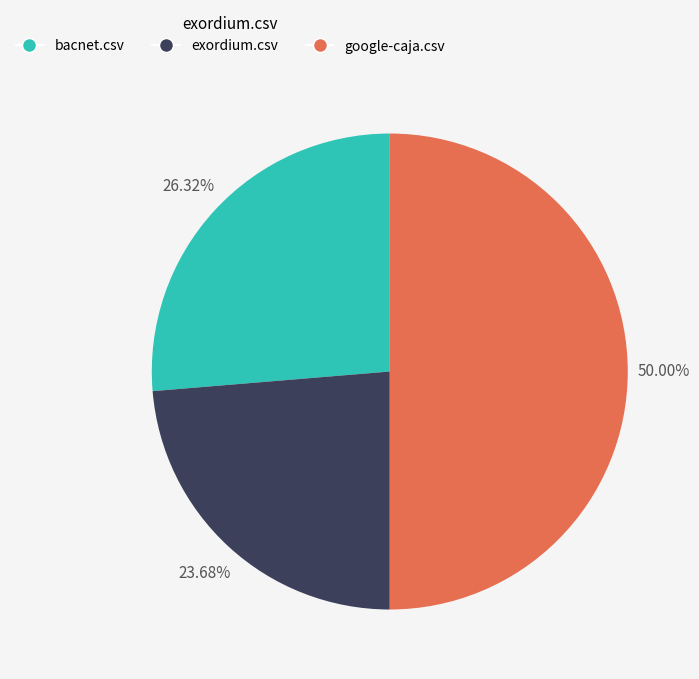

To the nearest percent, what percentage of the pie is bacnet.csv?

26%